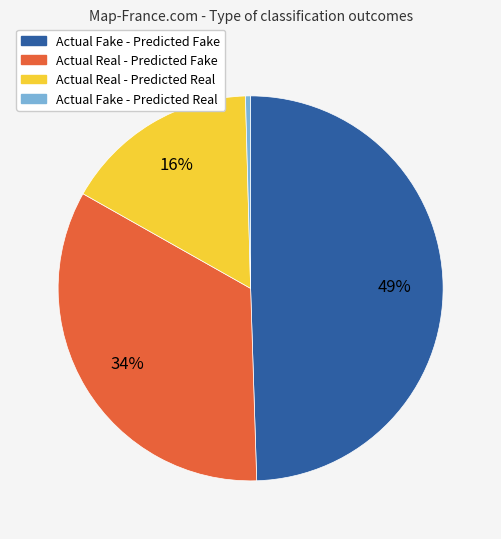

True or false: Actual Fake - Predicted Fake accounts for 56% of the total.

False